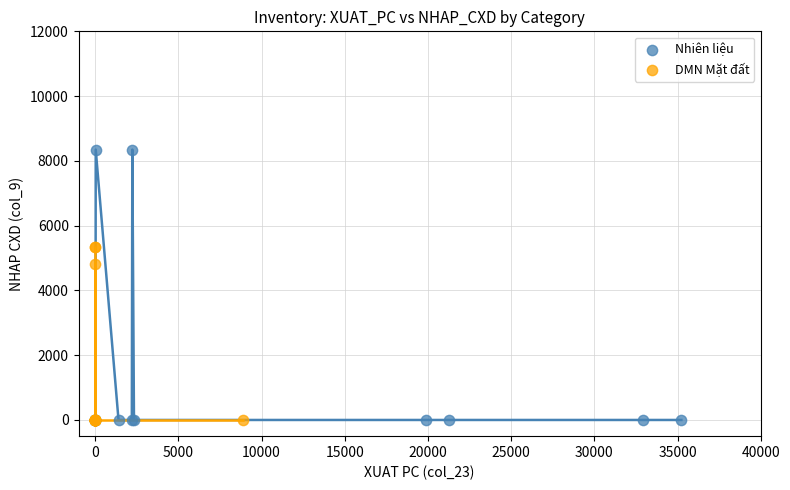

Which series contains the highest Y value?

Nhiên liệu